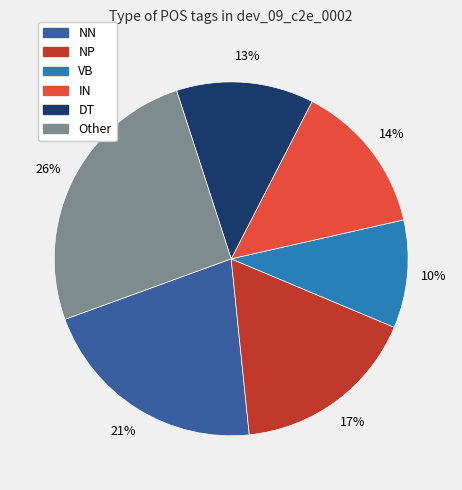

To the nearest percent, what is the difference between the NP and IN slice percentages?

3%